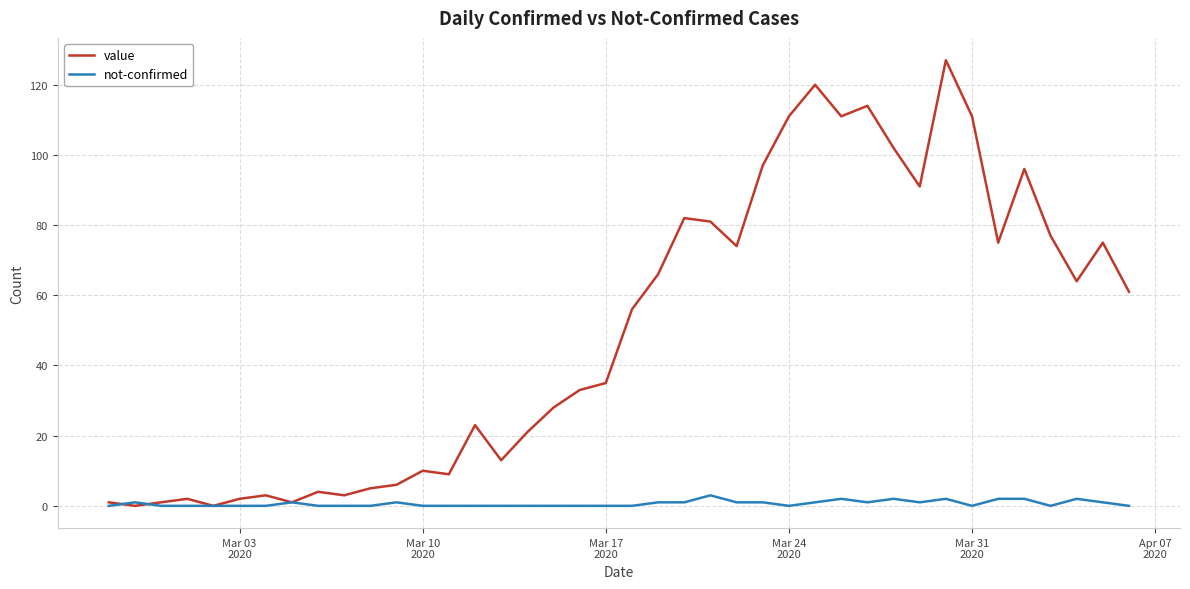

What is the maximum value shown in the chart?

127